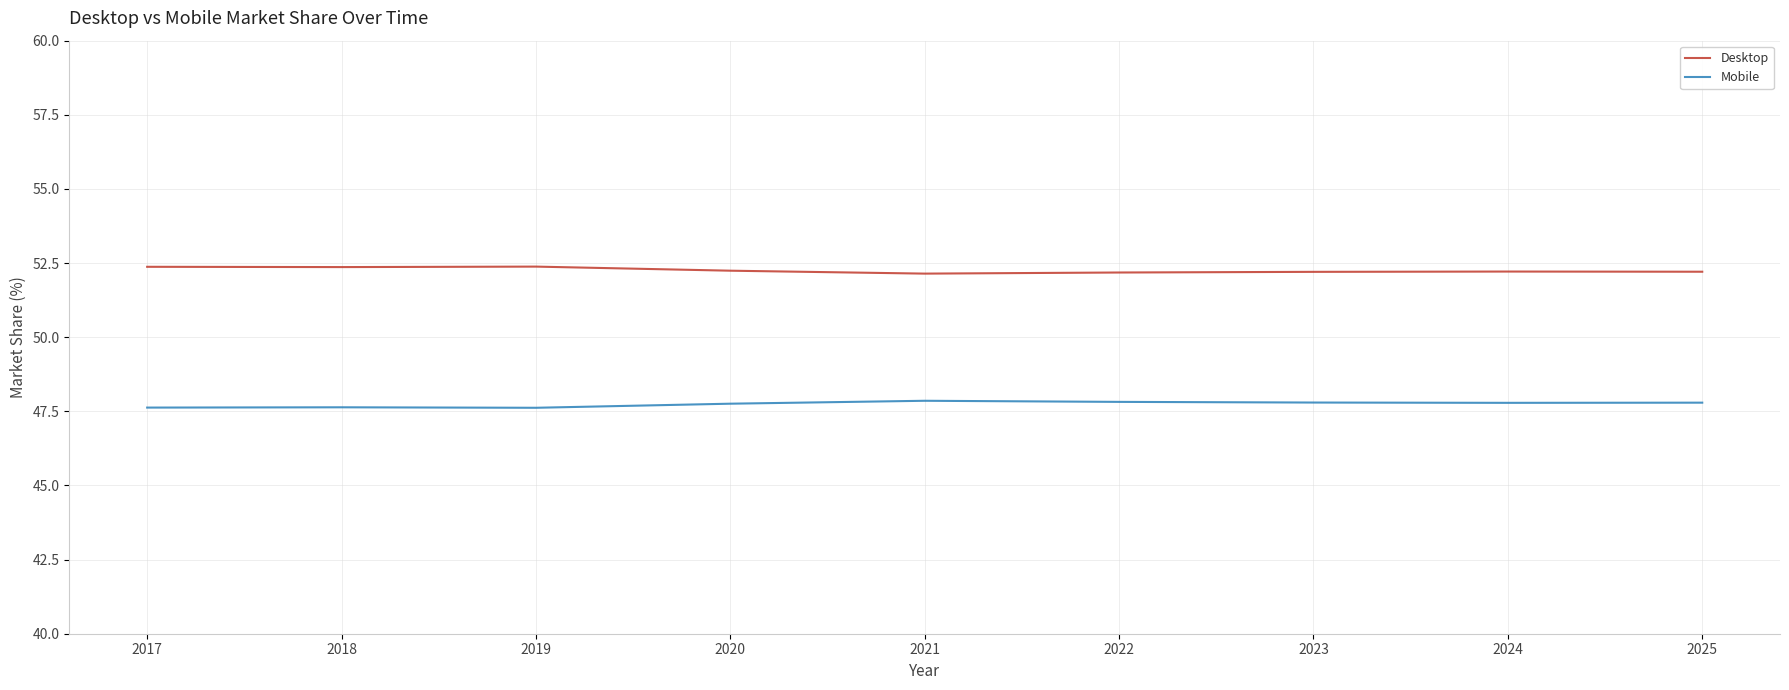

Which series has the largest total across all categories?

Desktop